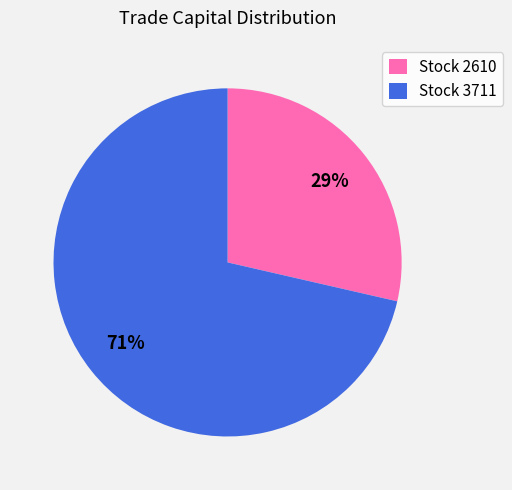

Count the number of slices in the pie.

2